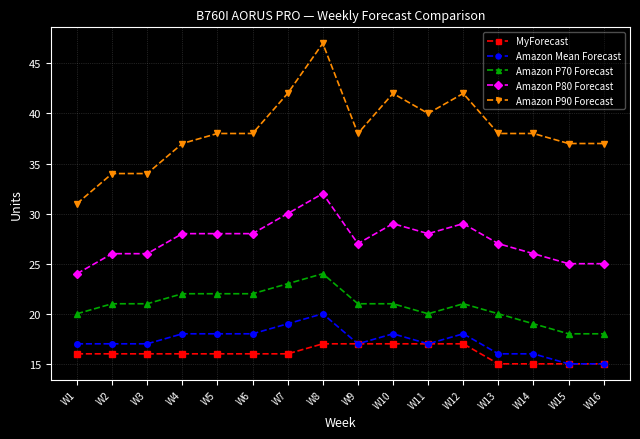

Reading left to right, transcribe all the data shown in this chart.

MyForecast: W1=16	W2=16	W3=16	W4=16	W5=16	W6=16	W7=16	W8=17	W9=17	W10=17	W11=17	W12=17	W13=15	W14=15	W15=15	W16=15
Amazon Mean Forecast: W1=17	W2=17	W3=17	W4=18	W5=18	W6=18	W7=19	W8=20	W9=17	W10=18	W11=17	W12=18	W13=16	W14=16	W15=15	W16=15
Amazon P70 Forecast: W1=20	W2=21	W3=21	W4=22	W5=22	W6=22	W7=23	W8=24	W9=21	W10=21	W11=20	W12=21	W13=20	W14=19	W15=18	W16=18
Amazon P80 Forecast: W1=24	W2=26	W3=26	W4=28	W5=28	W6=28	W7=30	W8=32	W9=27	W10=29	W11=28	W12=29	W13=27	W14=26	W15=25	W16=25
Amazon P90 Forecast: W1=31	W2=34	W3=34	W4=37	W5=38	W6=38	W7=42	W8=47	W9=38	W10=42	W11=40	W12=42	W13=38	W14=38	W15=37	W16=37